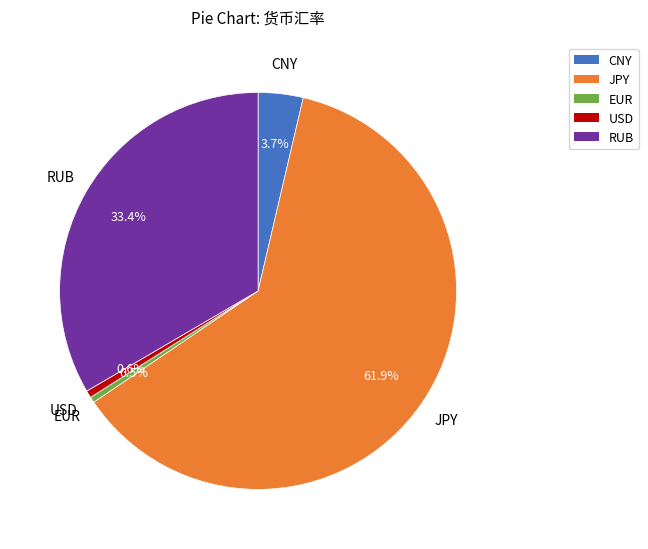

How many segments does this pie chart have?

5